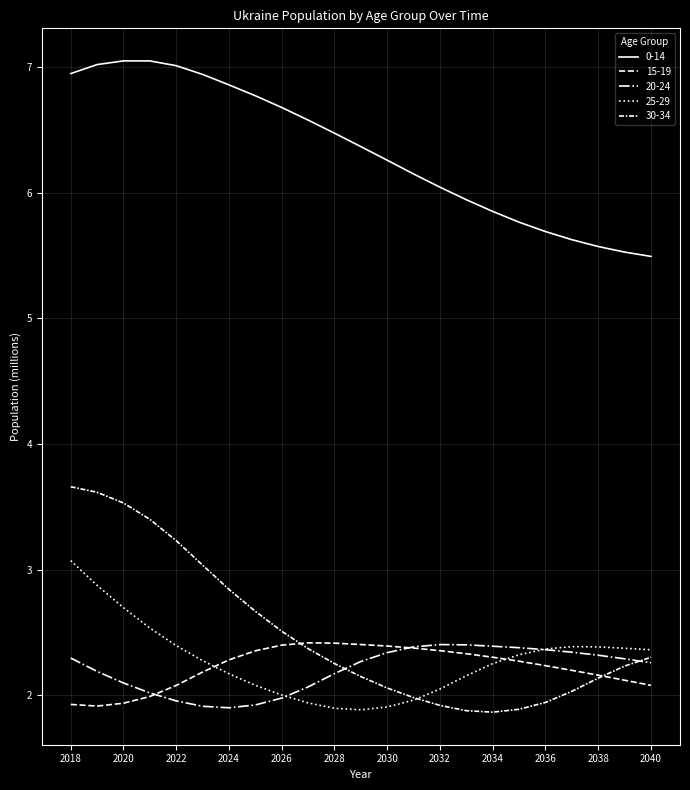

How many lines are shown in the chart?

5